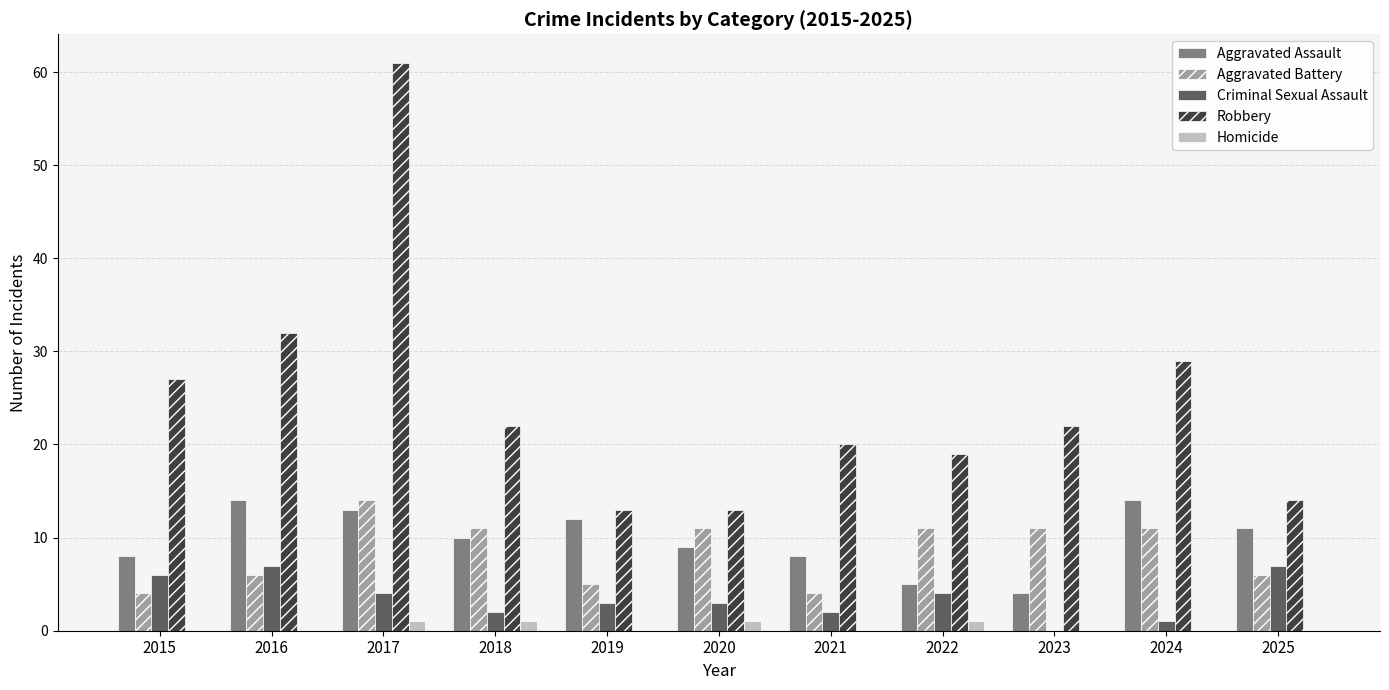

True or false: Aggravated Assault has a value of 2 at 2022.

False